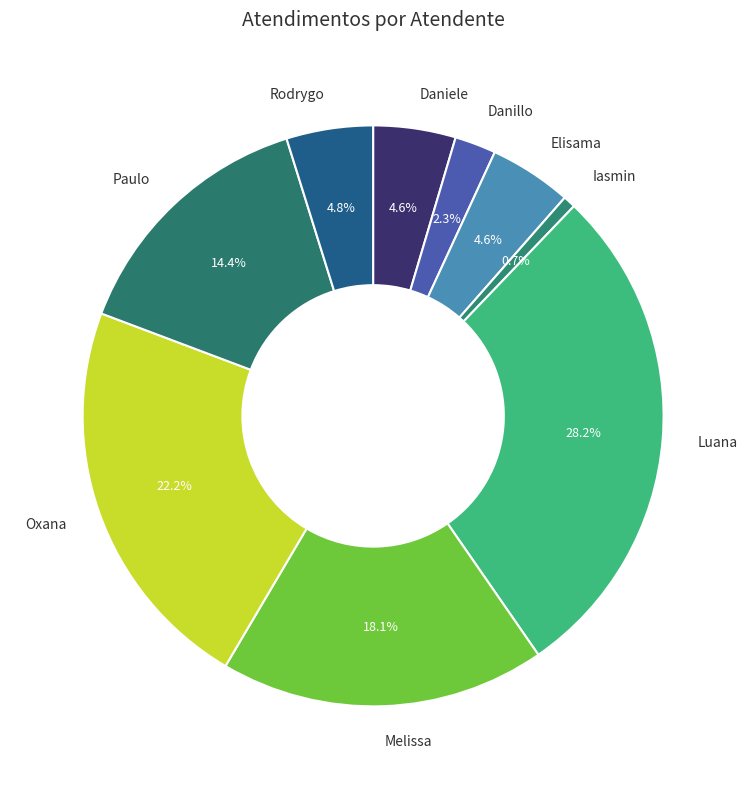

Which category has the biggest portion of the pie?

Luana